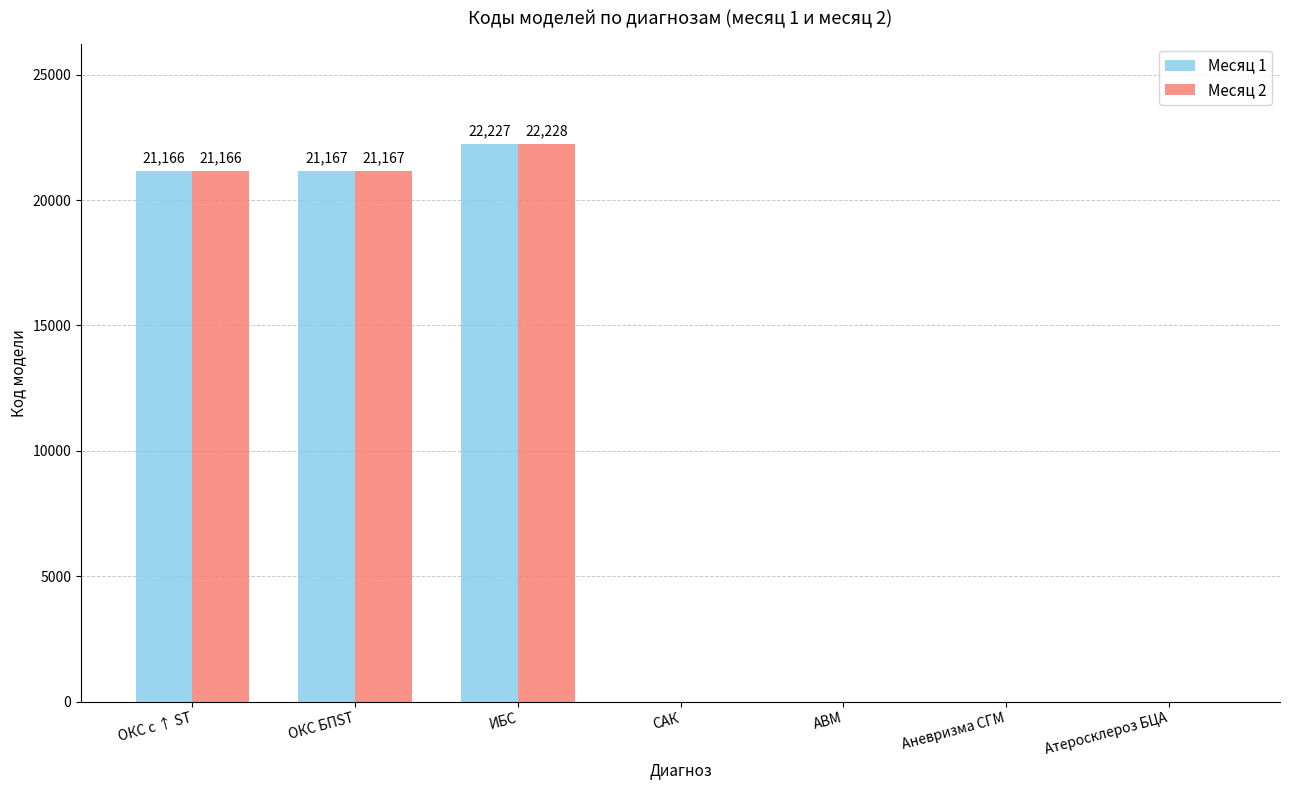

At which category is the sum across all series the highest?

ИБС